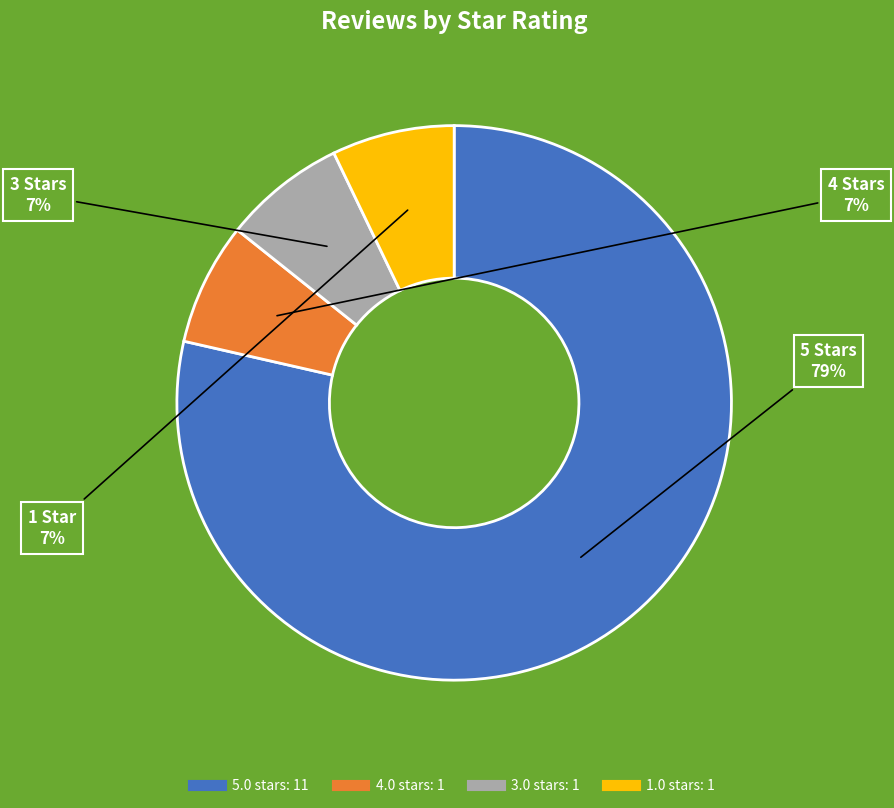

Which slice is the largest?

5.0